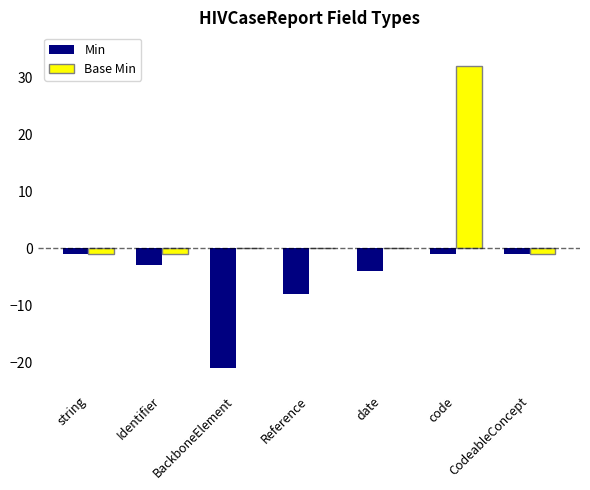

Is it true that Base Min equals -1 at CodeableConcept?

True